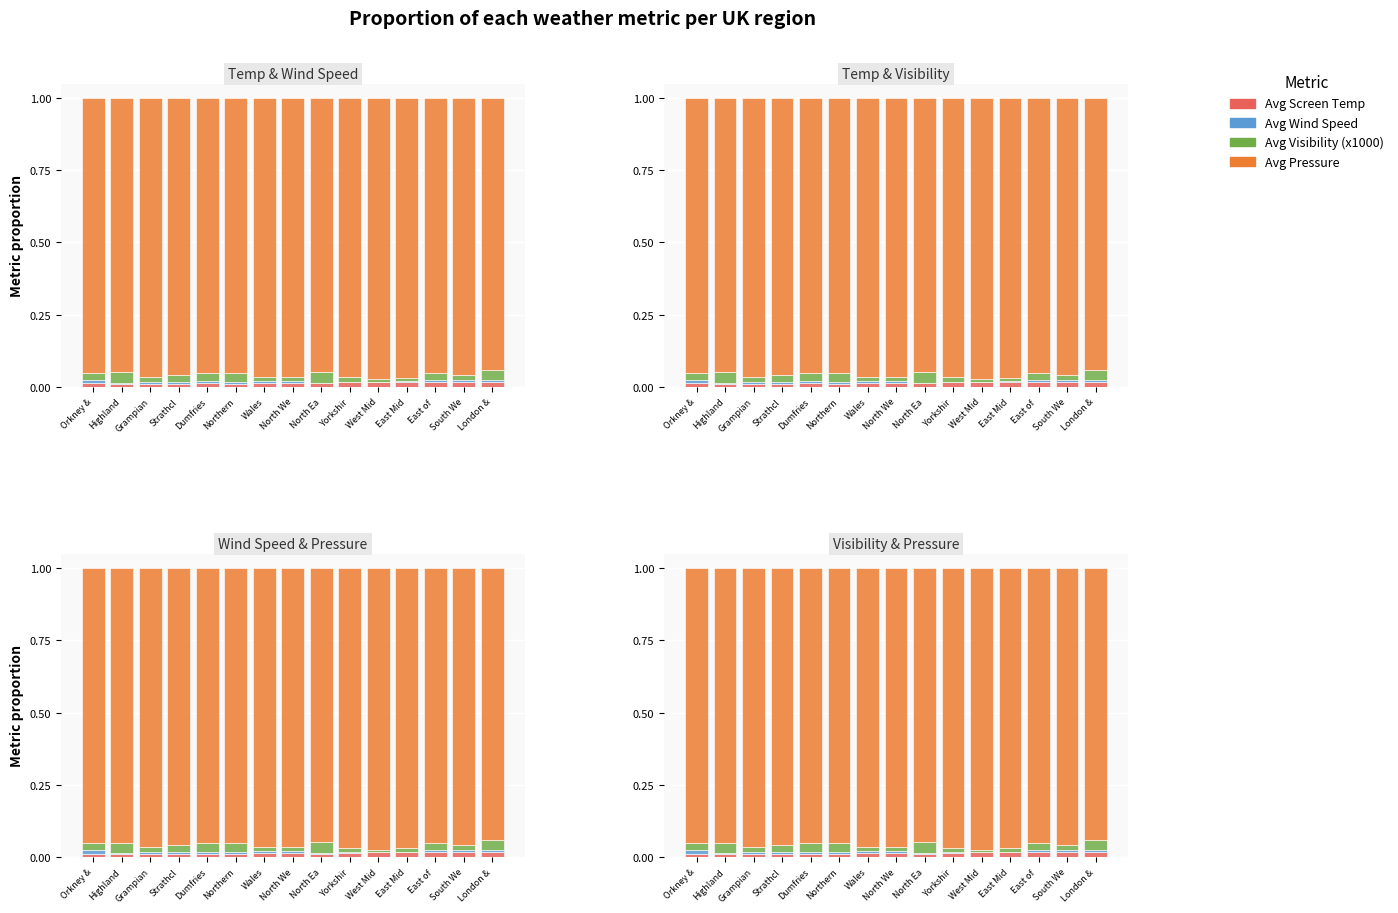

Which has a higher value, Dumfries or East of ?

East of 